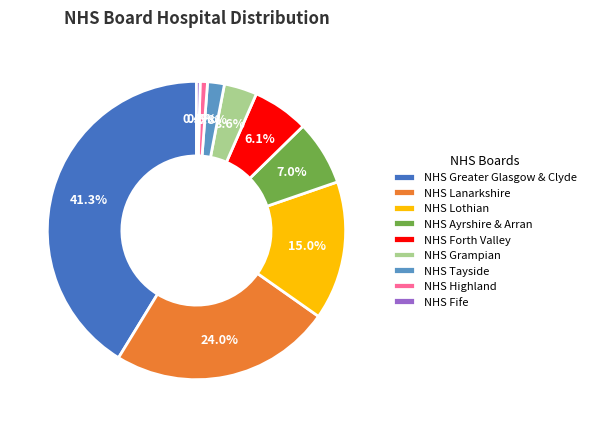

To the nearest percent, what is the difference between the largest and smallest slice percentages?

41%